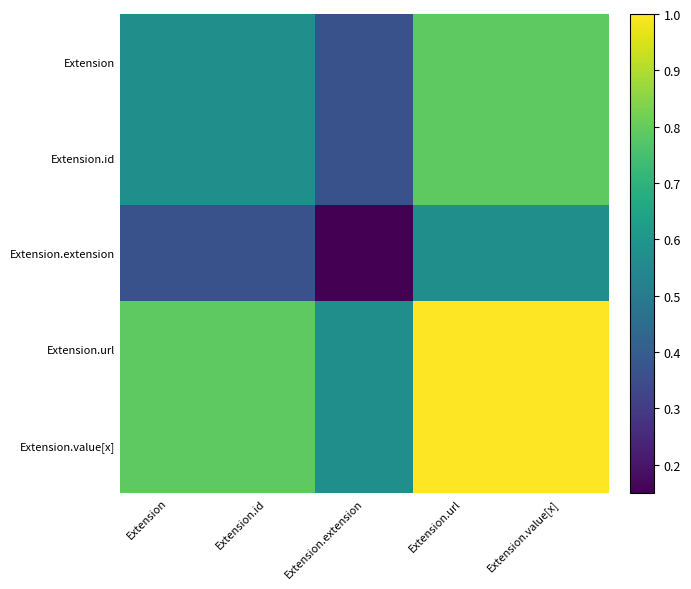

At how many categories does at least one series exceed 0?

5